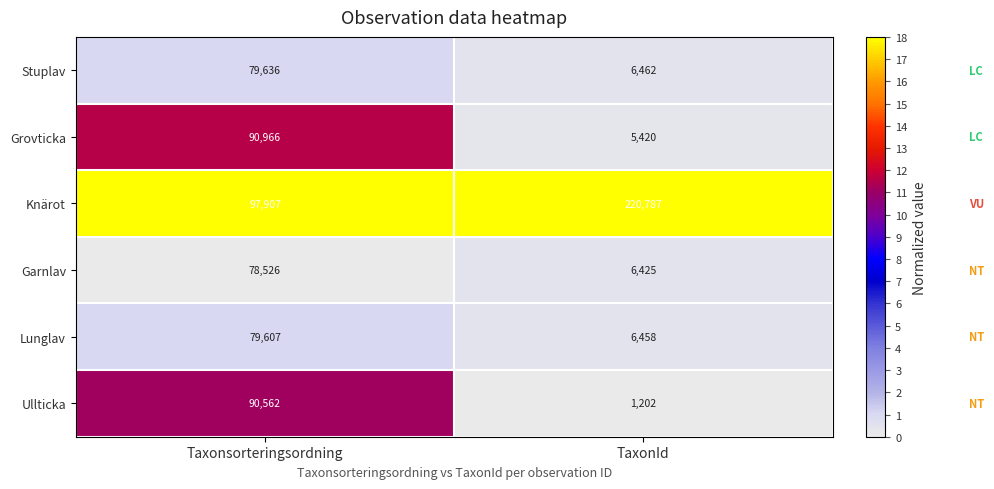

List the series in order of their peak value, highest first.

Knärot, Grovticka, Ullticka, Stuplav, Lunglav, Garnlav